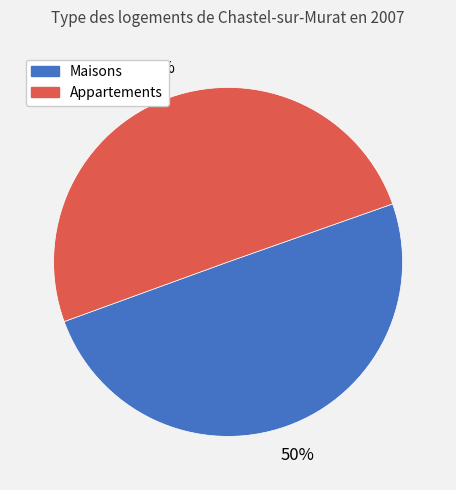

To the nearest percent, what is the average slice percentage?

50%